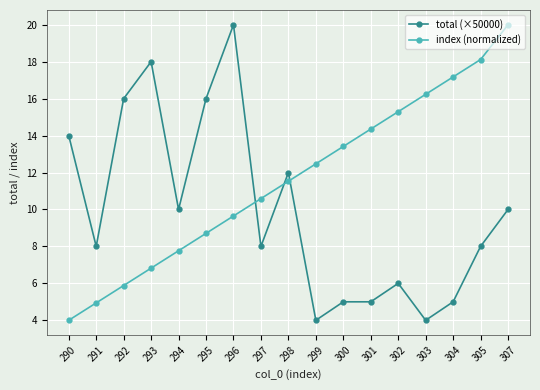

Rank the series by their average value, from highest to lowest.

index (normalized), total (×50000)